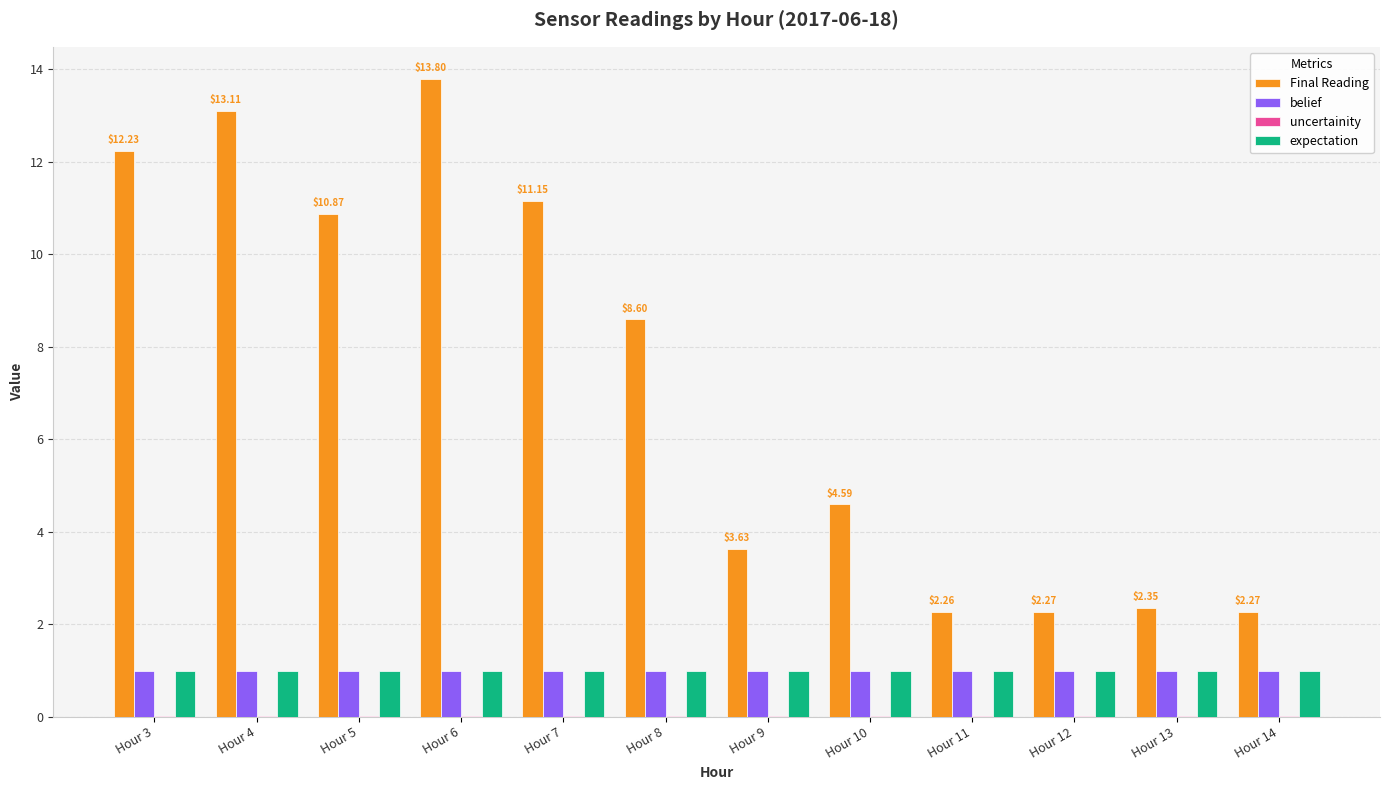

What is the spread (max minus min) of values at Hour 3?

12.2